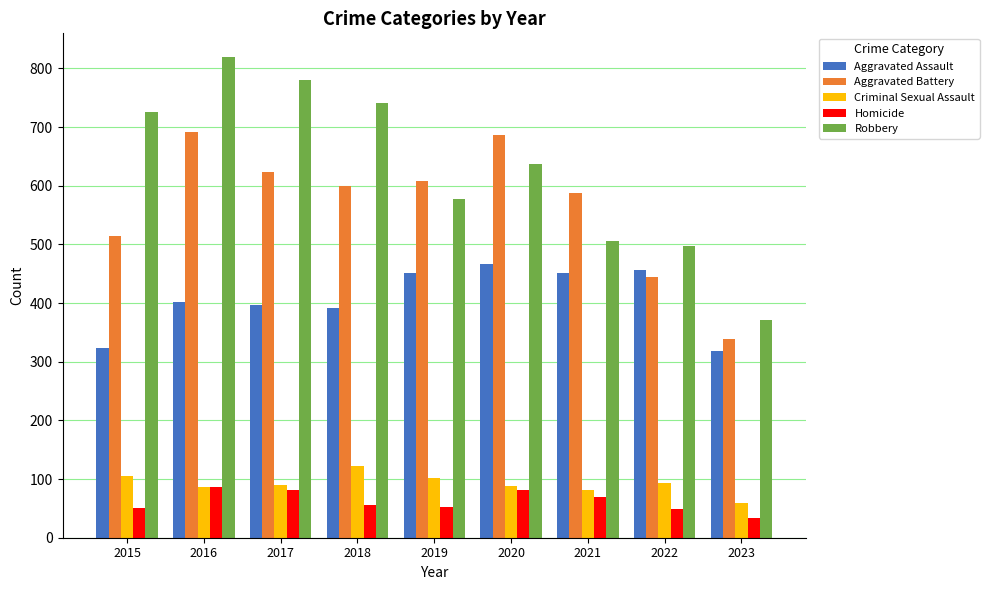

Is the value of Homicide at 2023 greater than the value of Criminal Sexual Assault at 2019?

No